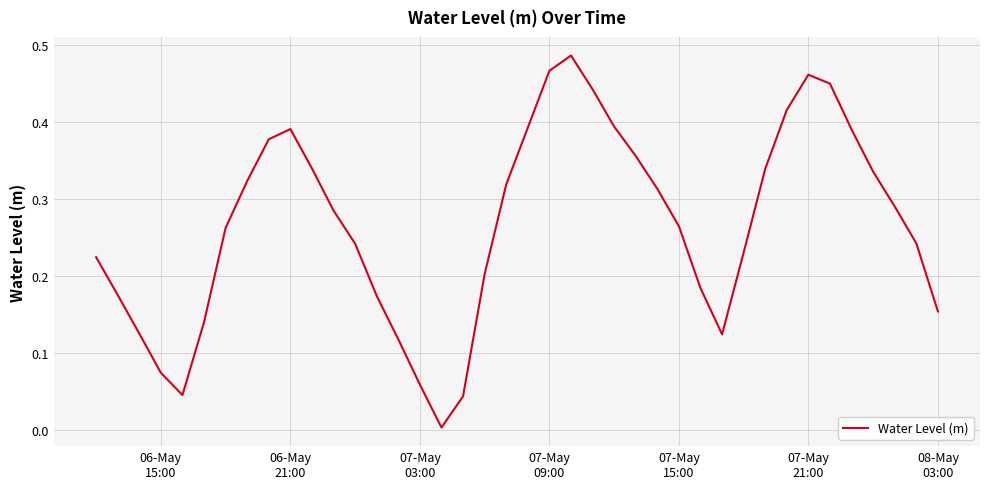

What is the value of the 39th point from the left?

0.2